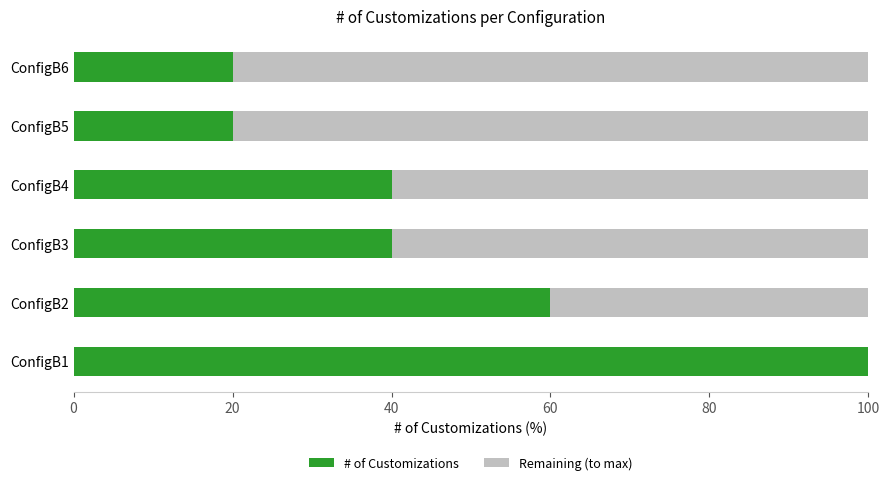

Where is # of Customizations nearest to the value 60?

ConfigB2